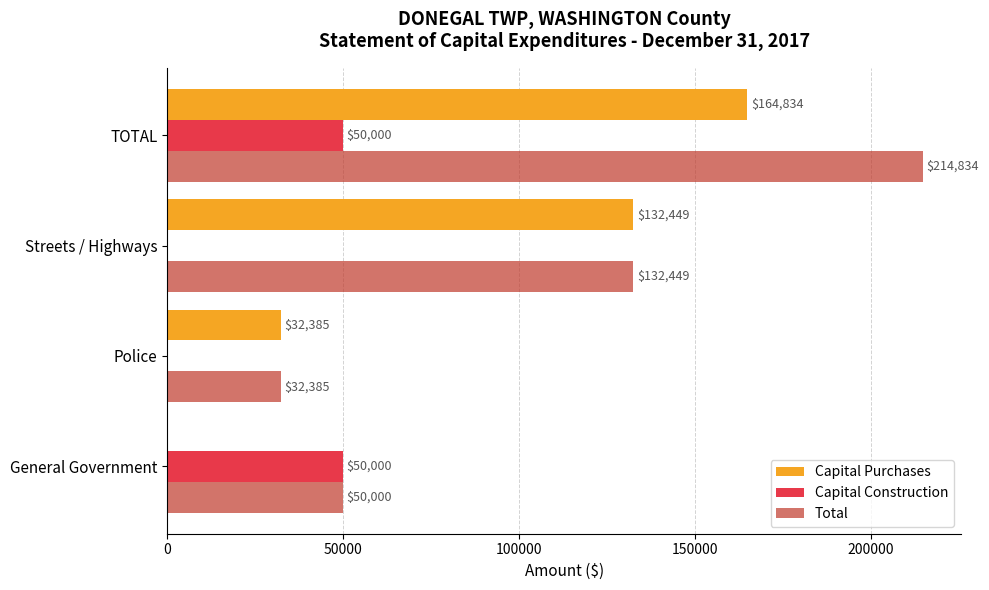

What is the sum of all Total values?

429668